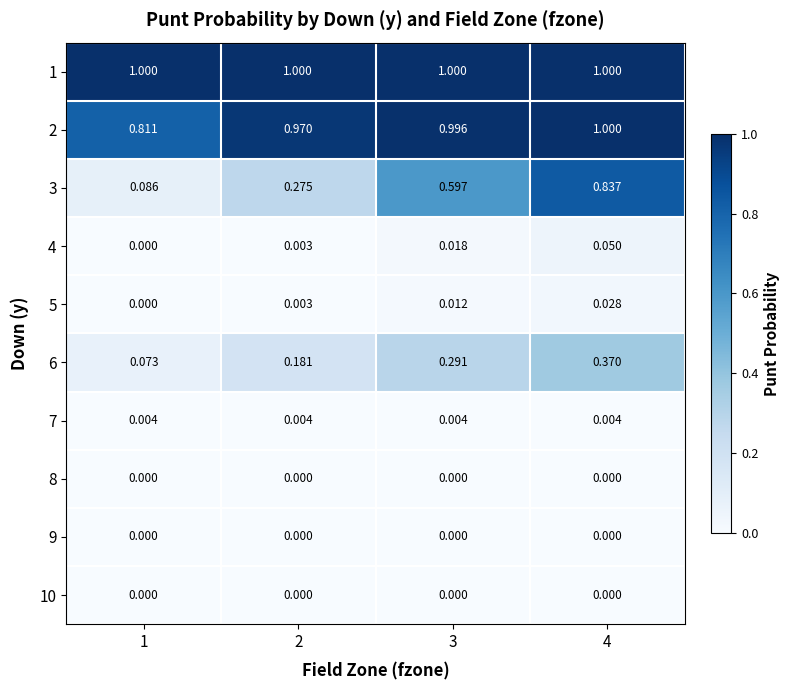

Is the value of 5 at 2 greater than the value of 10 at 1?

Yes